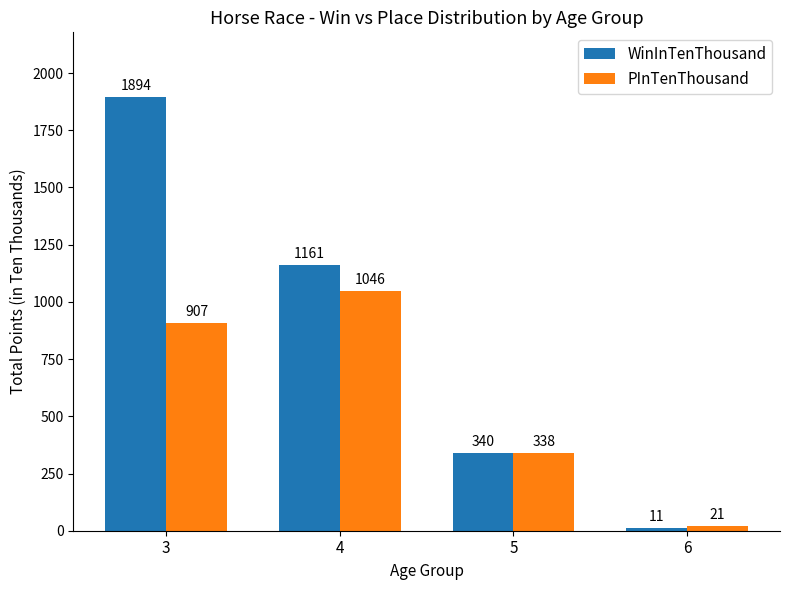

Which series has the widest spread of values?

WinInTenThousand